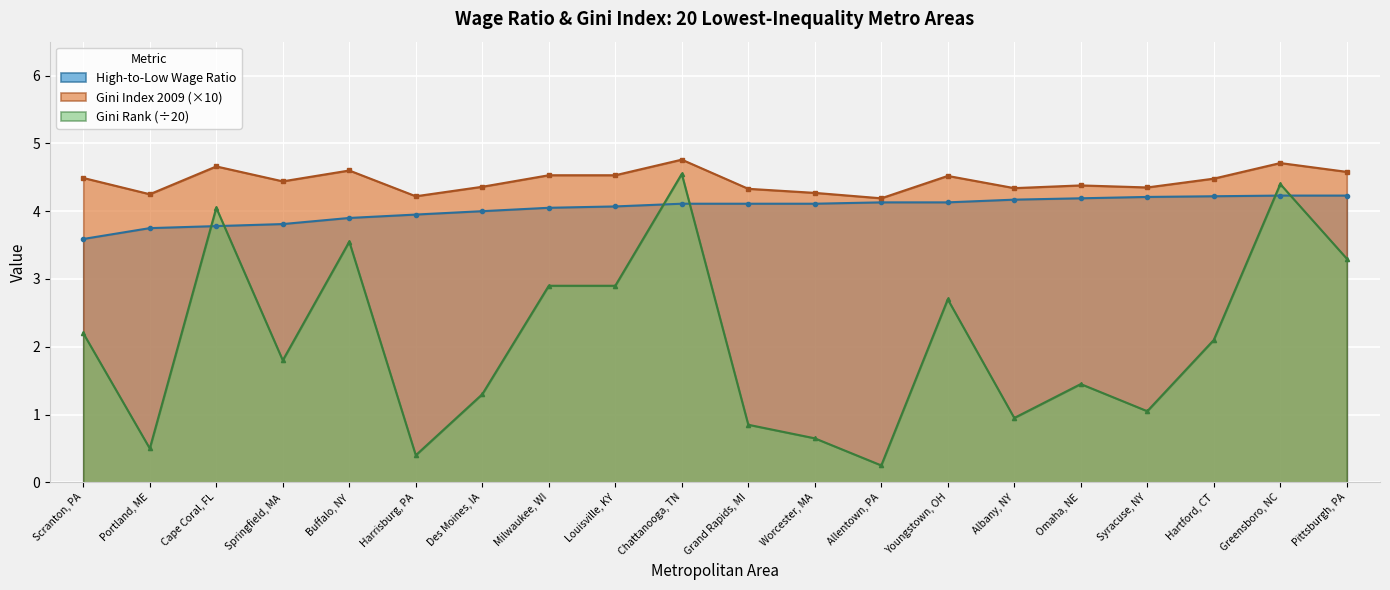

List the labels in order of High-to-Low Wage Ratio value, smallest first.

Scranton, PA, Portland, ME, Cape Coral, FL, Springfield, MA, Buffalo, NY, Harrisburg, PA, Des Moines, IA, Milwaukee, WI, Louisville, KY, Chattanooga, TN, Grand Rapids, MI, Worcester, MA, Allentown, PA, Youngstown, OH, Albany, NY, Omaha, NE, Syracuse, NY, Hartford, CT, Greensboro, NC, Pittsburgh, PA